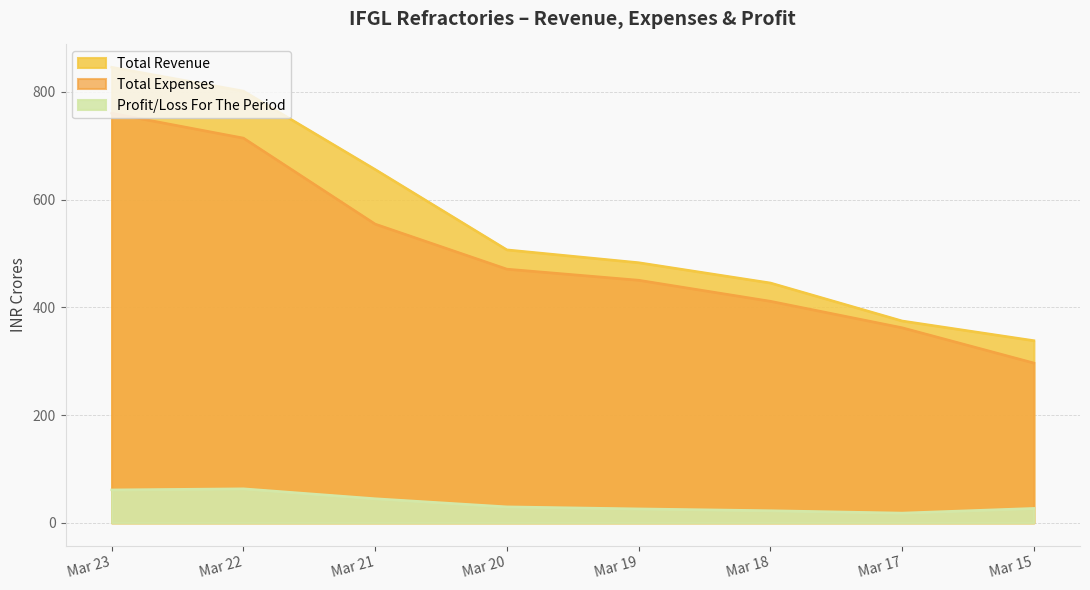

What is the value of the Total Expenses point at the 4th from the left?

470.9